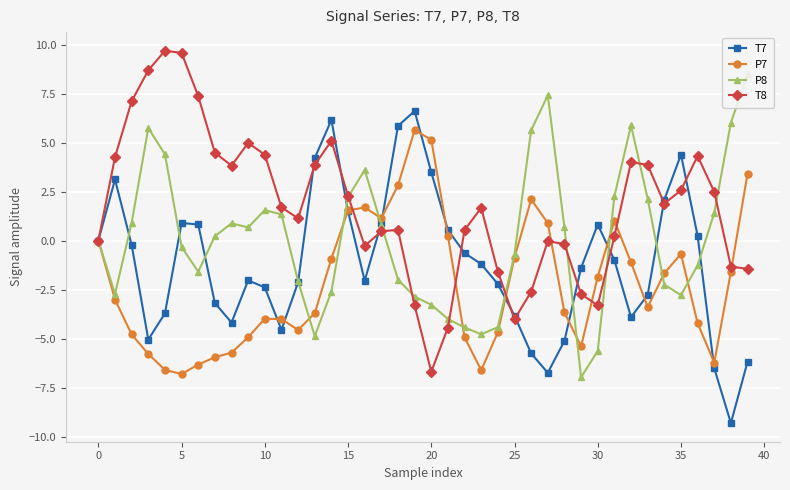

The P7 series shows -11.3 at 23. True or false?

False